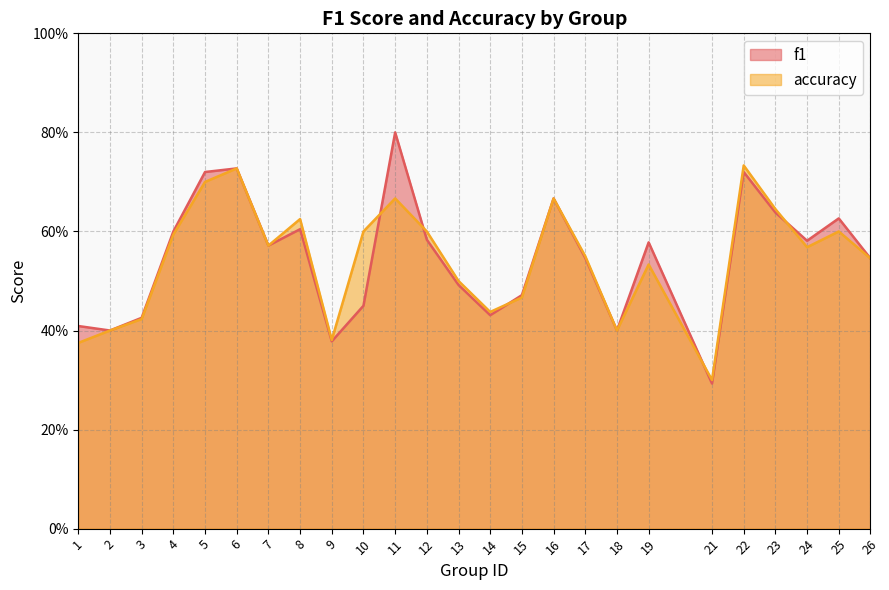

What is the difference between the maximum and minimum values in the accuracy series?

0.4